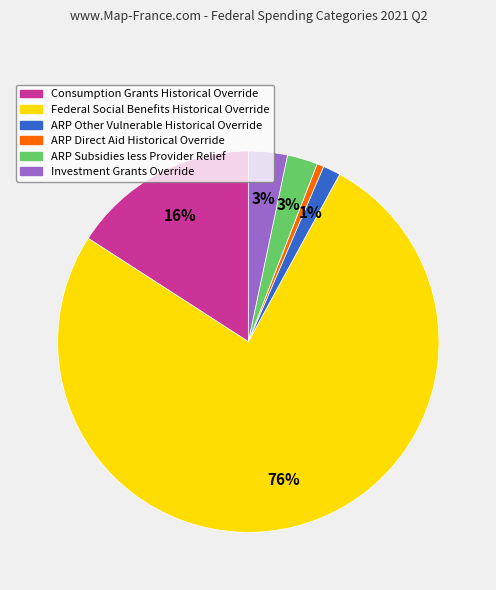

To the nearest percent, what is the combined percentage of ARP Subsidies less Provider Relief and Federal Social Benefits Historical Override?

79%